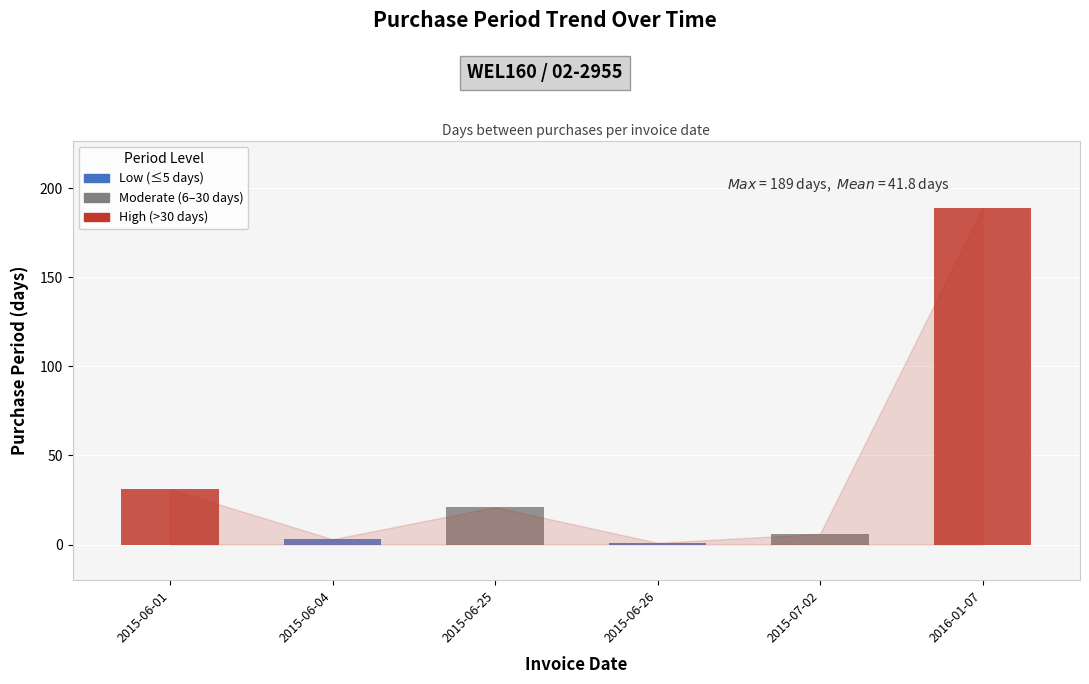

What position from the right is 2015-06-25?

4